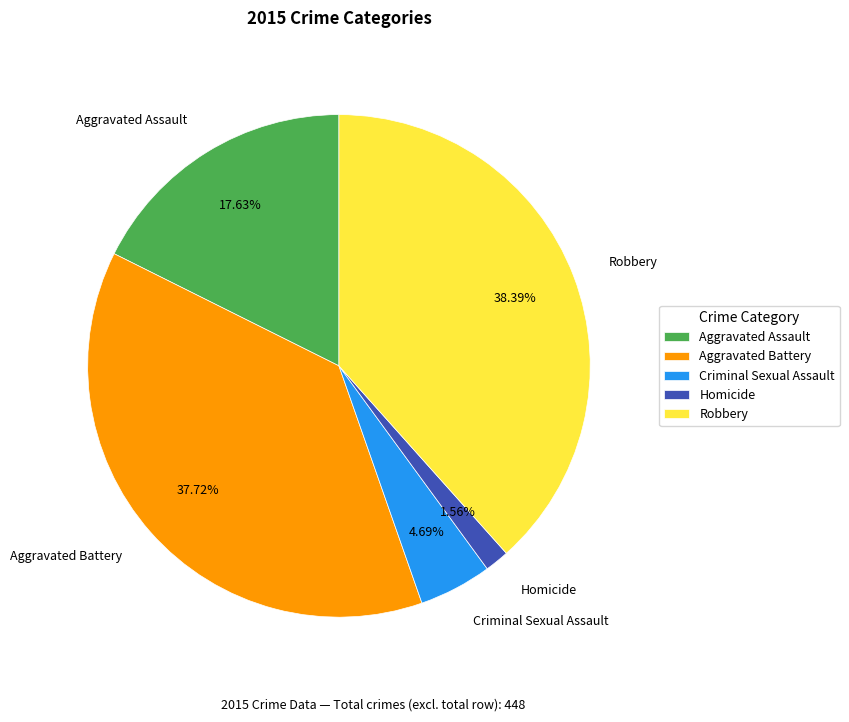

Rank the categories by value from highest to lowest.

Robbery, Aggravated Battery, Aggravated Assault, Criminal Sexual Assault, Homicide